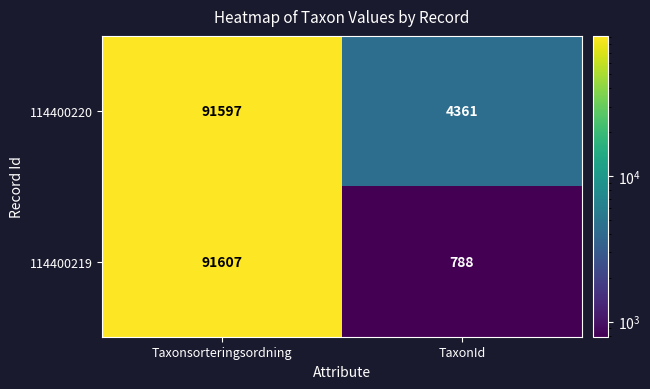

Which series has the widest spread of values?

114400219